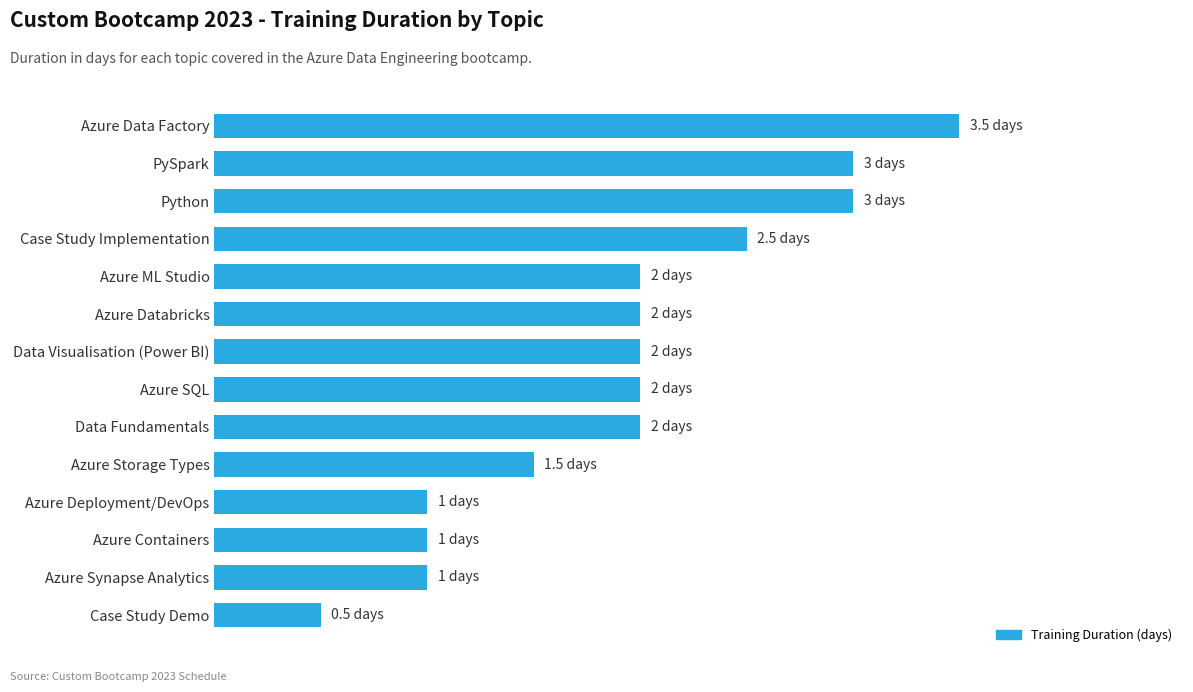

What is the maximum value shown in the chart?

3.5